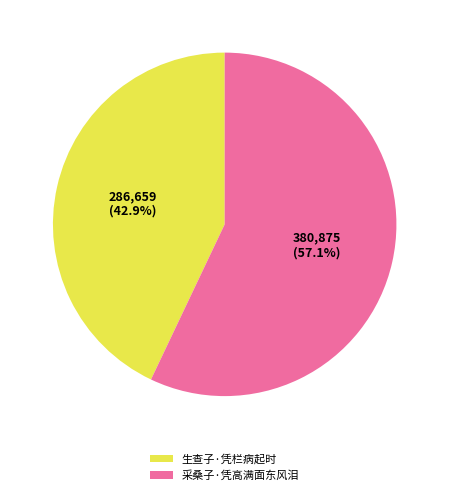

Is it true that 生查子·凭栏病起时 is 37% of the pie?

False